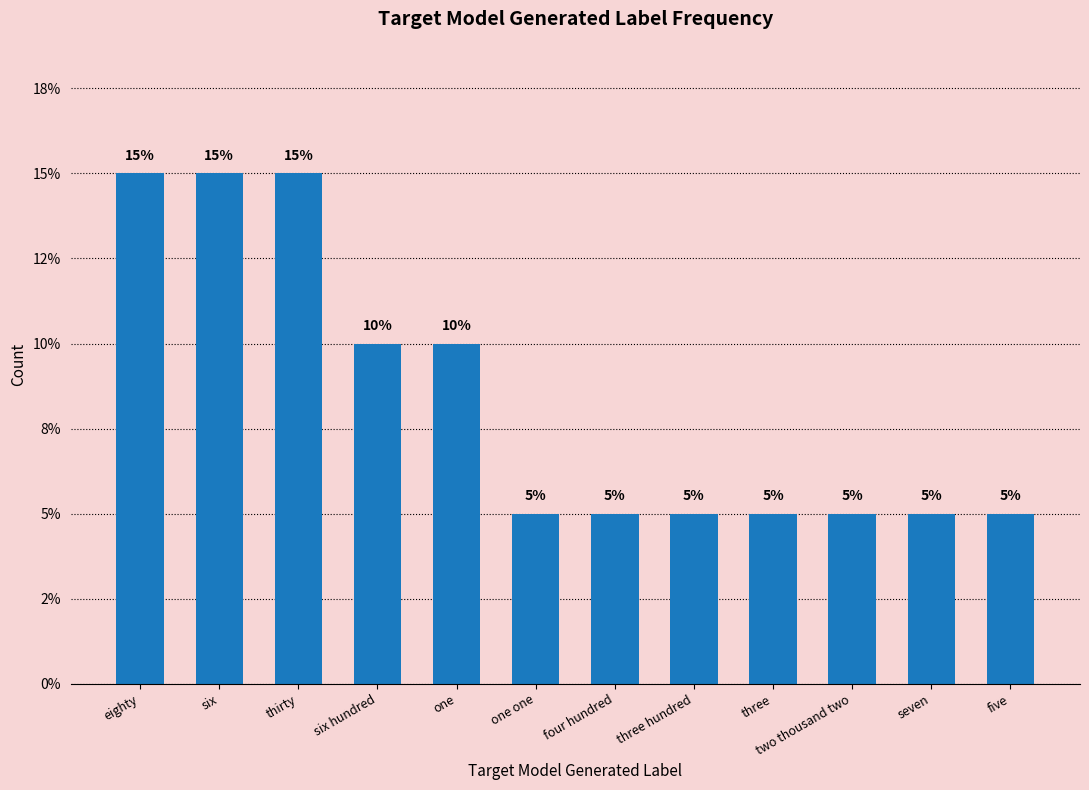

What is the sum of the values at six and one?

25